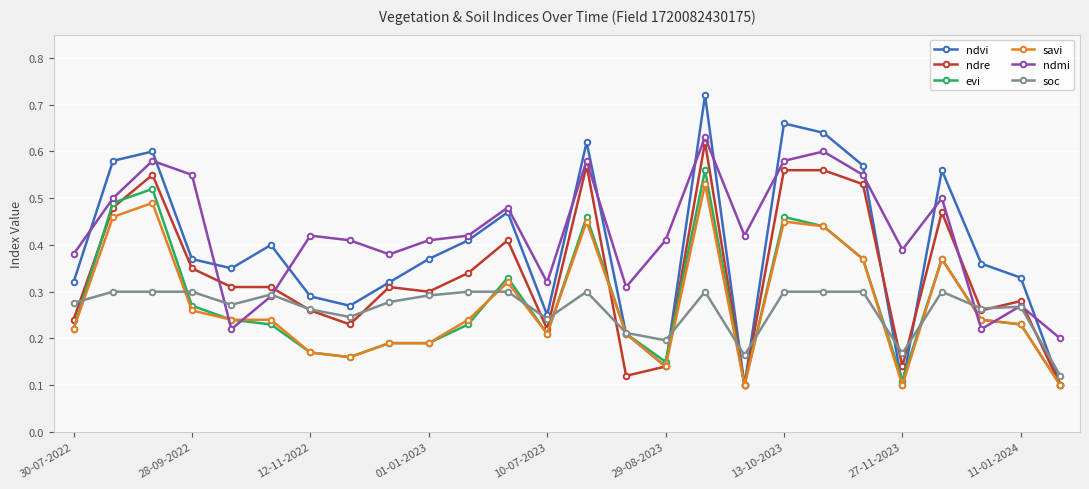

How many lines are shown in the chart?

6